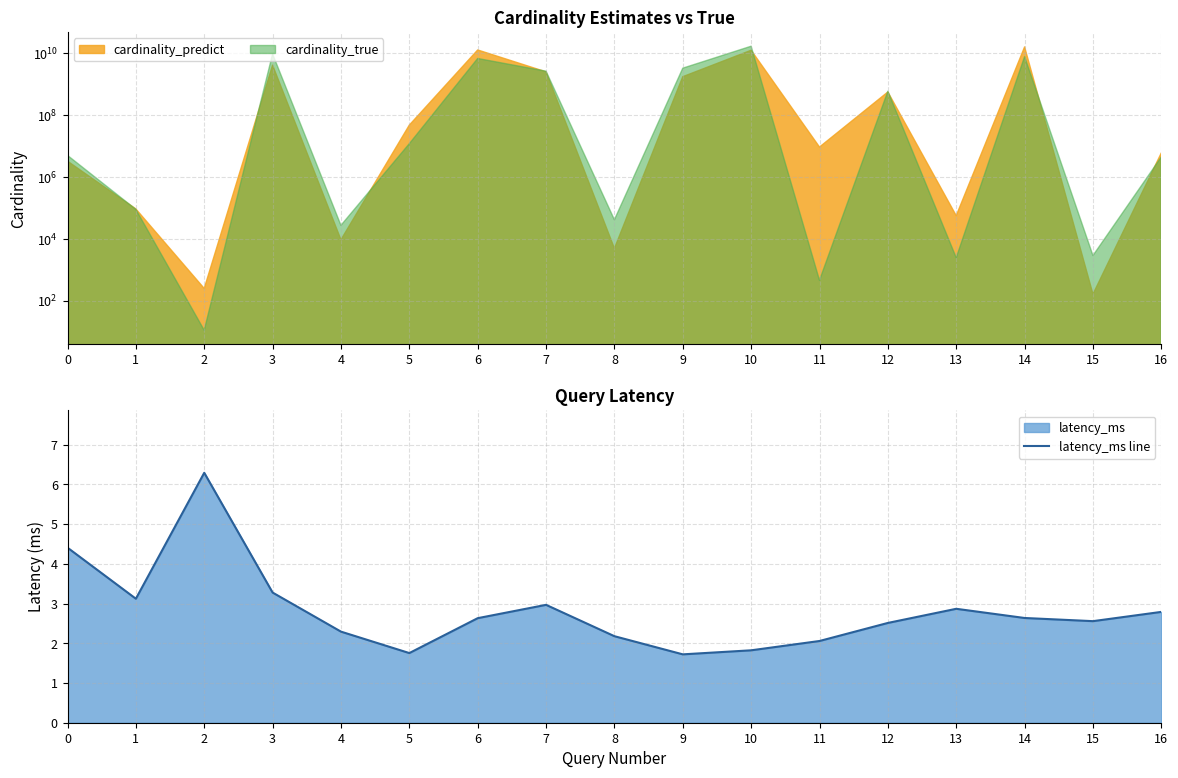

True or false: latency_ms line has a value of 2.1 at 11.

True